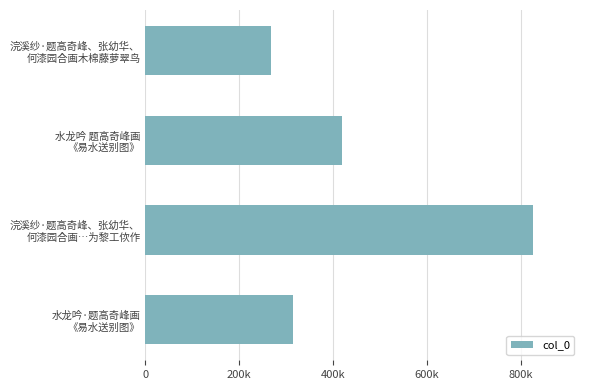

What is the difference between the maximum and minimum values?

559484